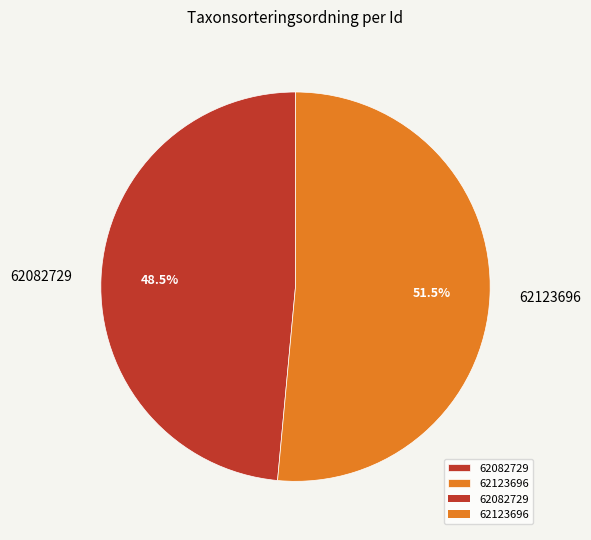

What is the majority slice?

62123696